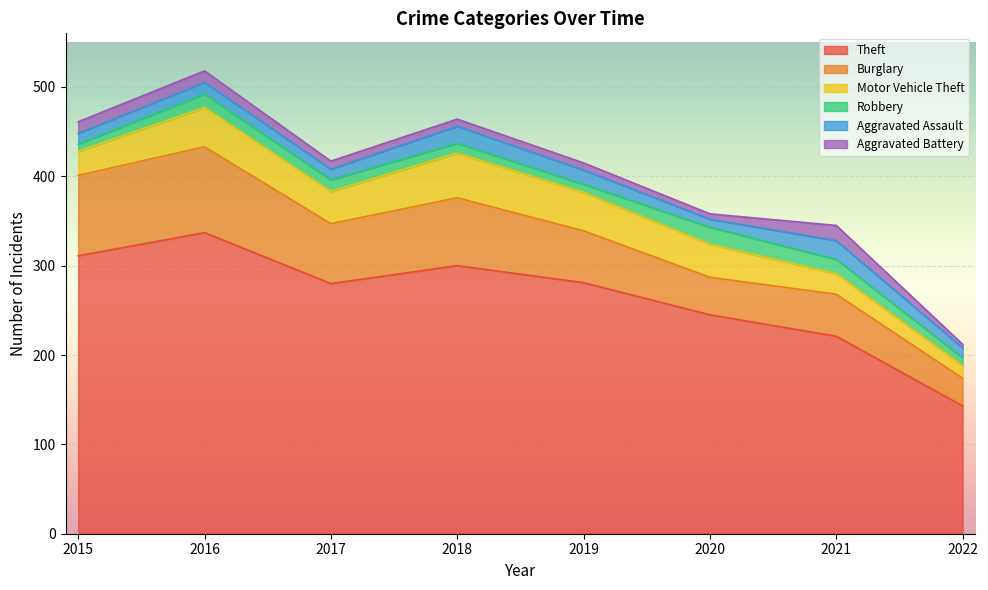

How many interior local peaks does the Motor Vehicle Theft series have?

2